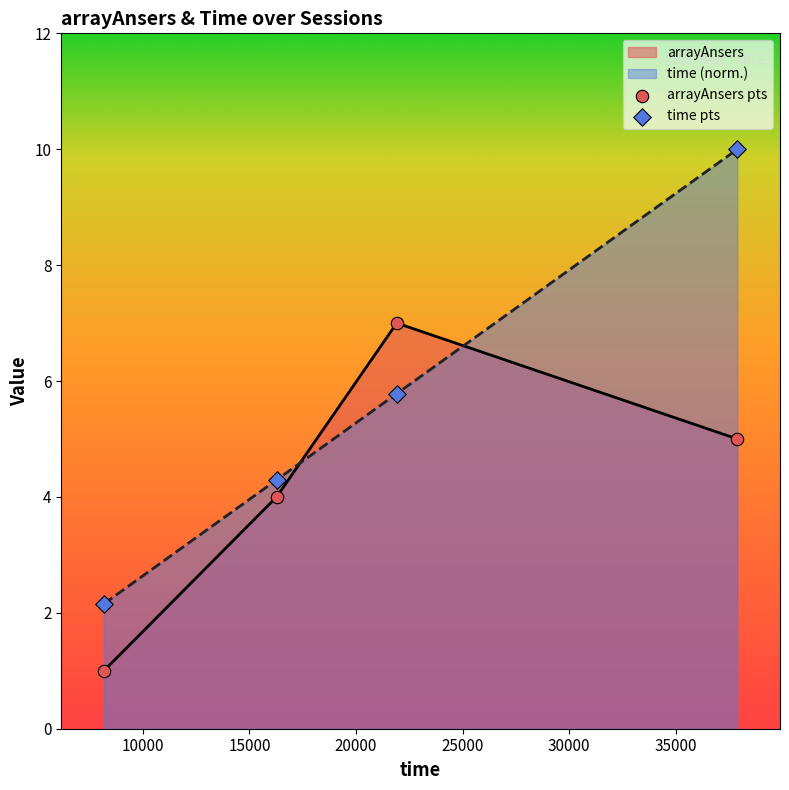

Which series has the largest total across all categories?

time (norm.)